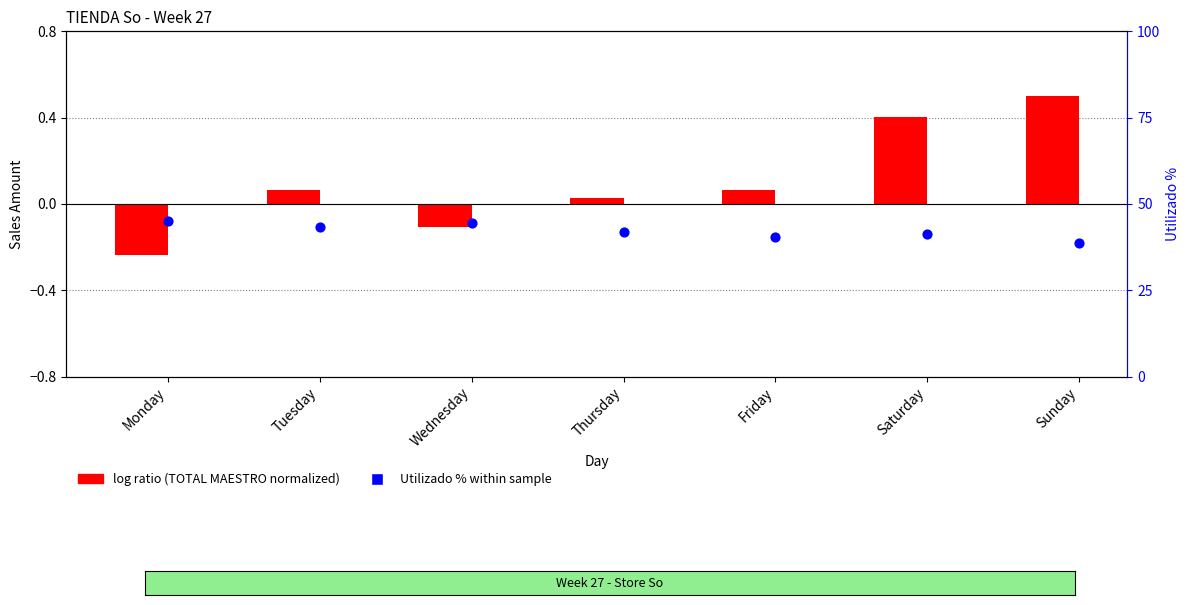

Which series has the largest total across all categories?

Utilizado % (percentile-like)